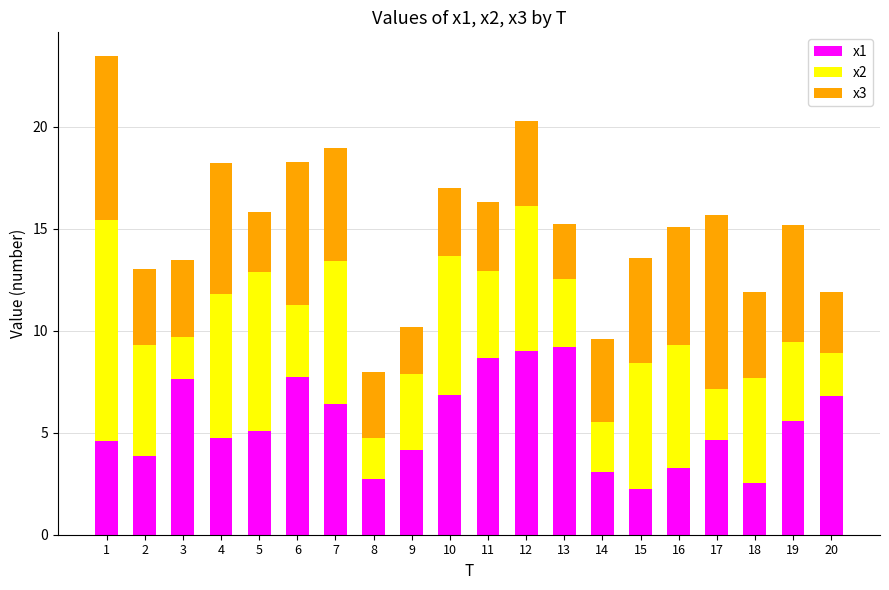

What is the difference between the second highest and minimum values in the x1 series?

6.8